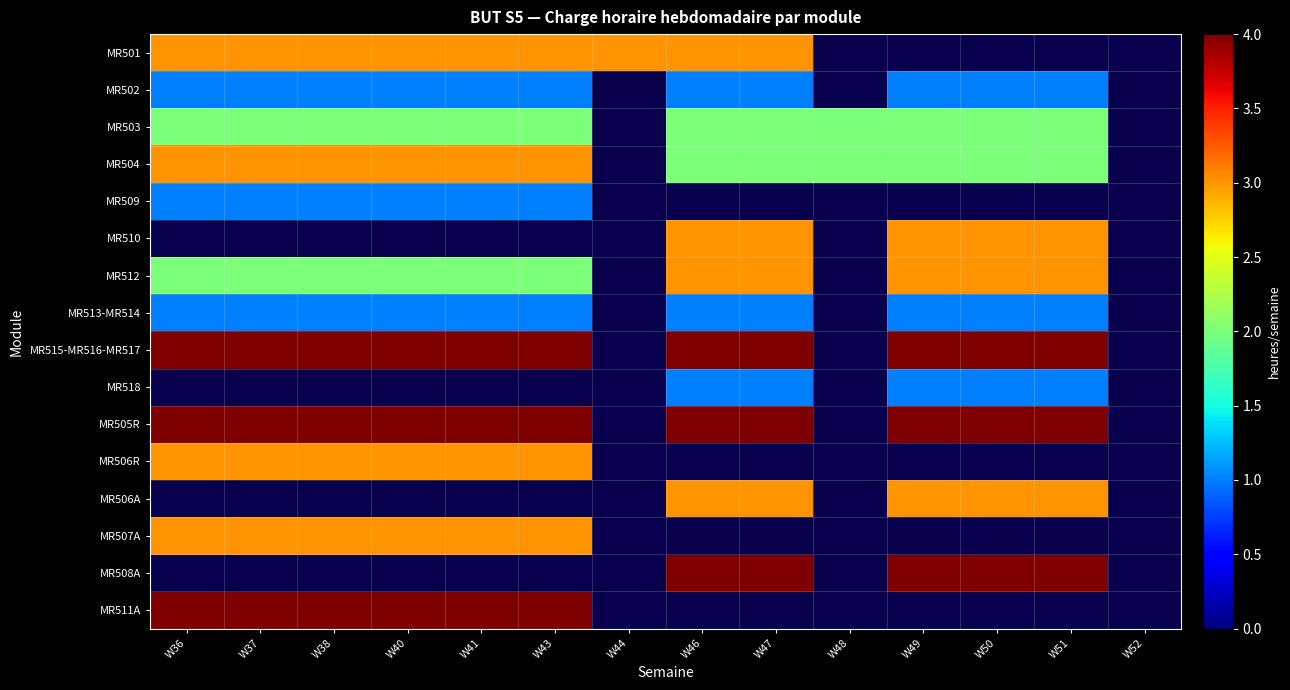

Is the value of MR518 at W52 greater than the value of MR503 at W50?

No